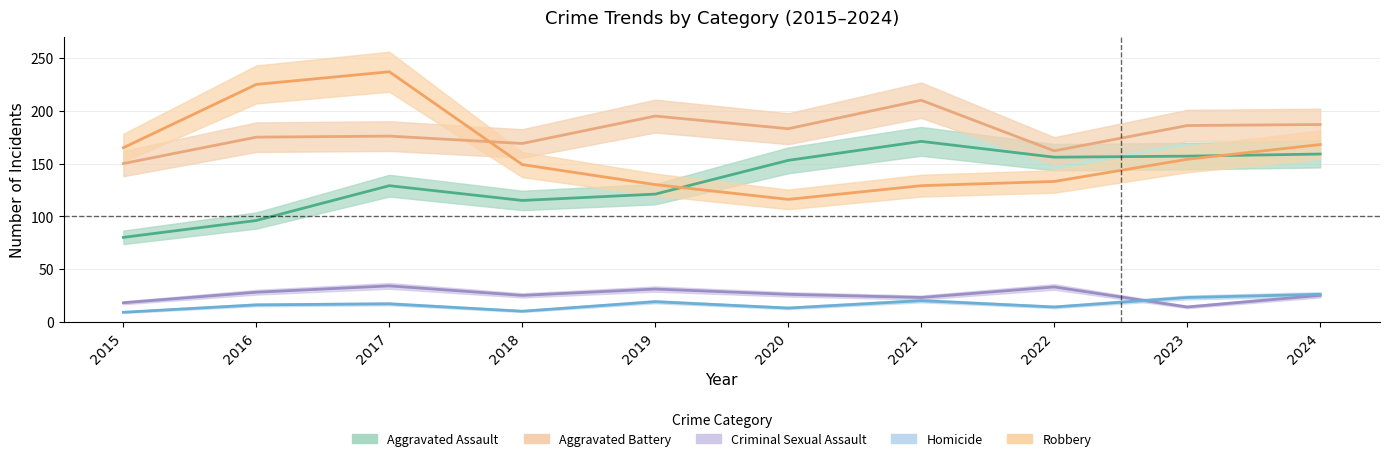

What is the minimum value shown in the chart?

9